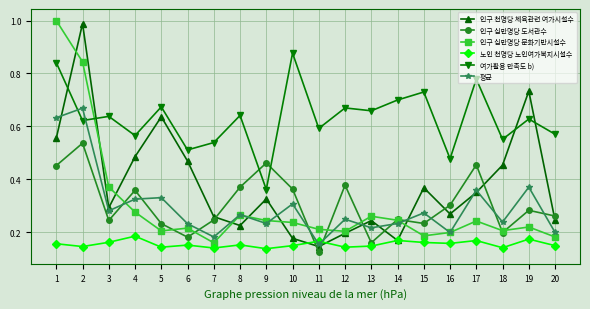

At 2, list the series in order from smallest to largest.

노인 천명당 노인여가복지시설수, 인구 십만명당 도서관수, 여가활용 만족도 b), 평균, 인구 십만명당 문화기반시설수, 인구 천명당 체육관련 여가시설수